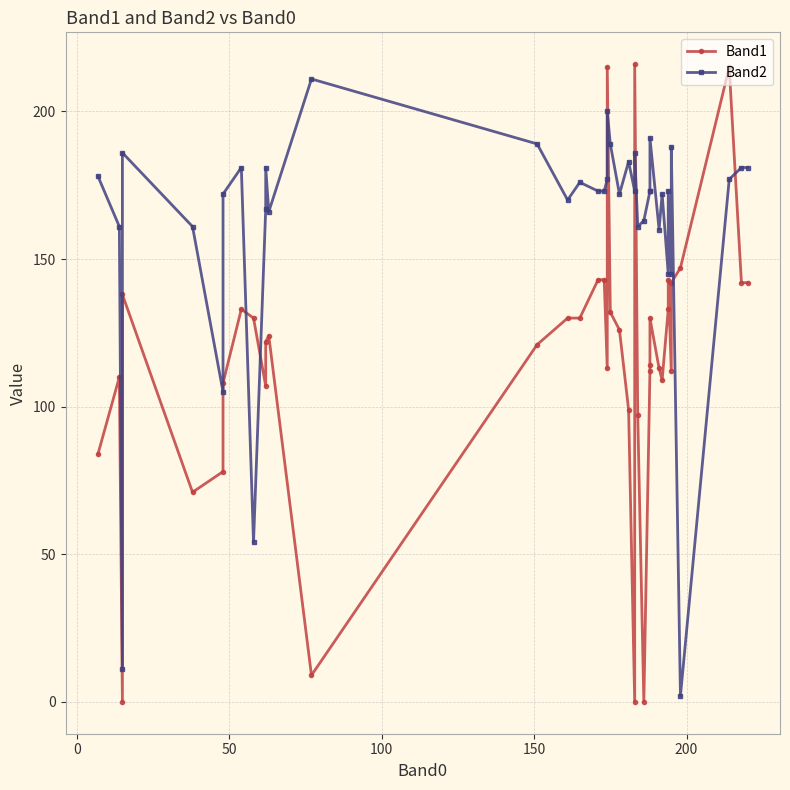

Does the chart have visible grid lines?

Yes